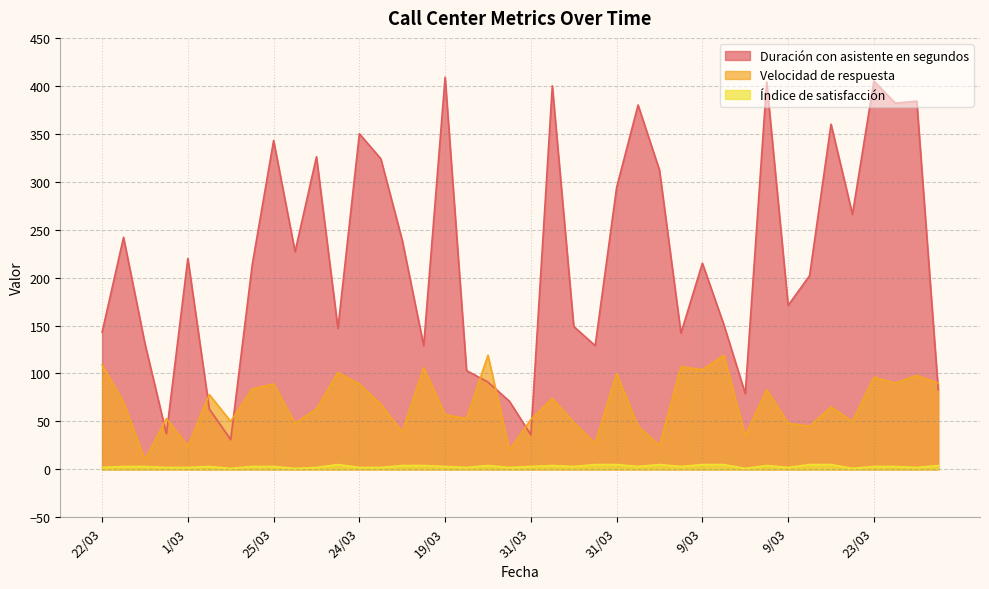

How many values in the Duración con asistente en segundos series exceed 215?

19